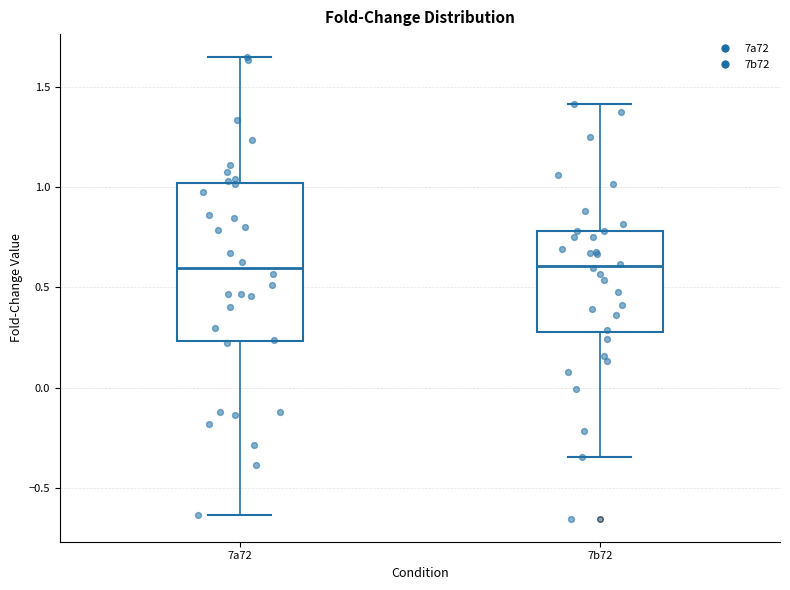

Comparing the boxes themselves (not the whiskers), which one is the tallest?

7a72